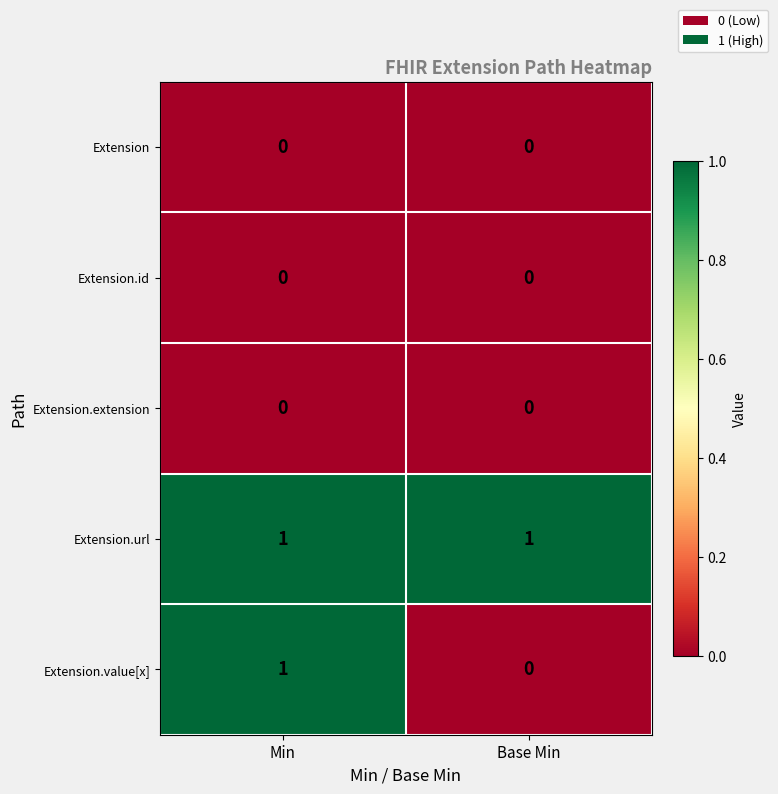

At which category is the sum across all series the highest?

Min